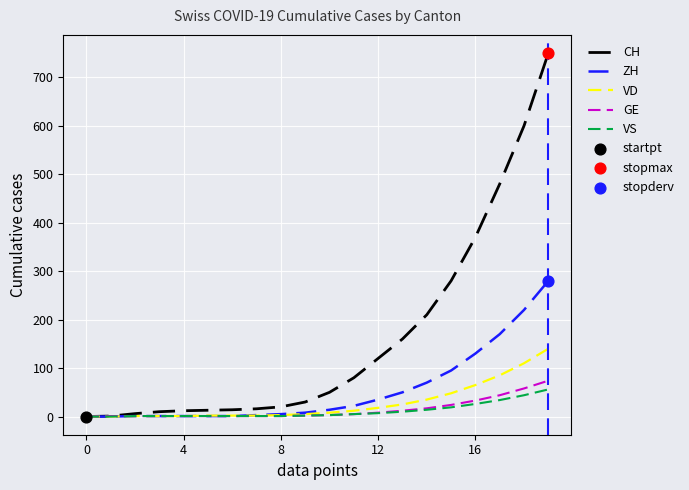

Which series has the largest total across all categories?

CH